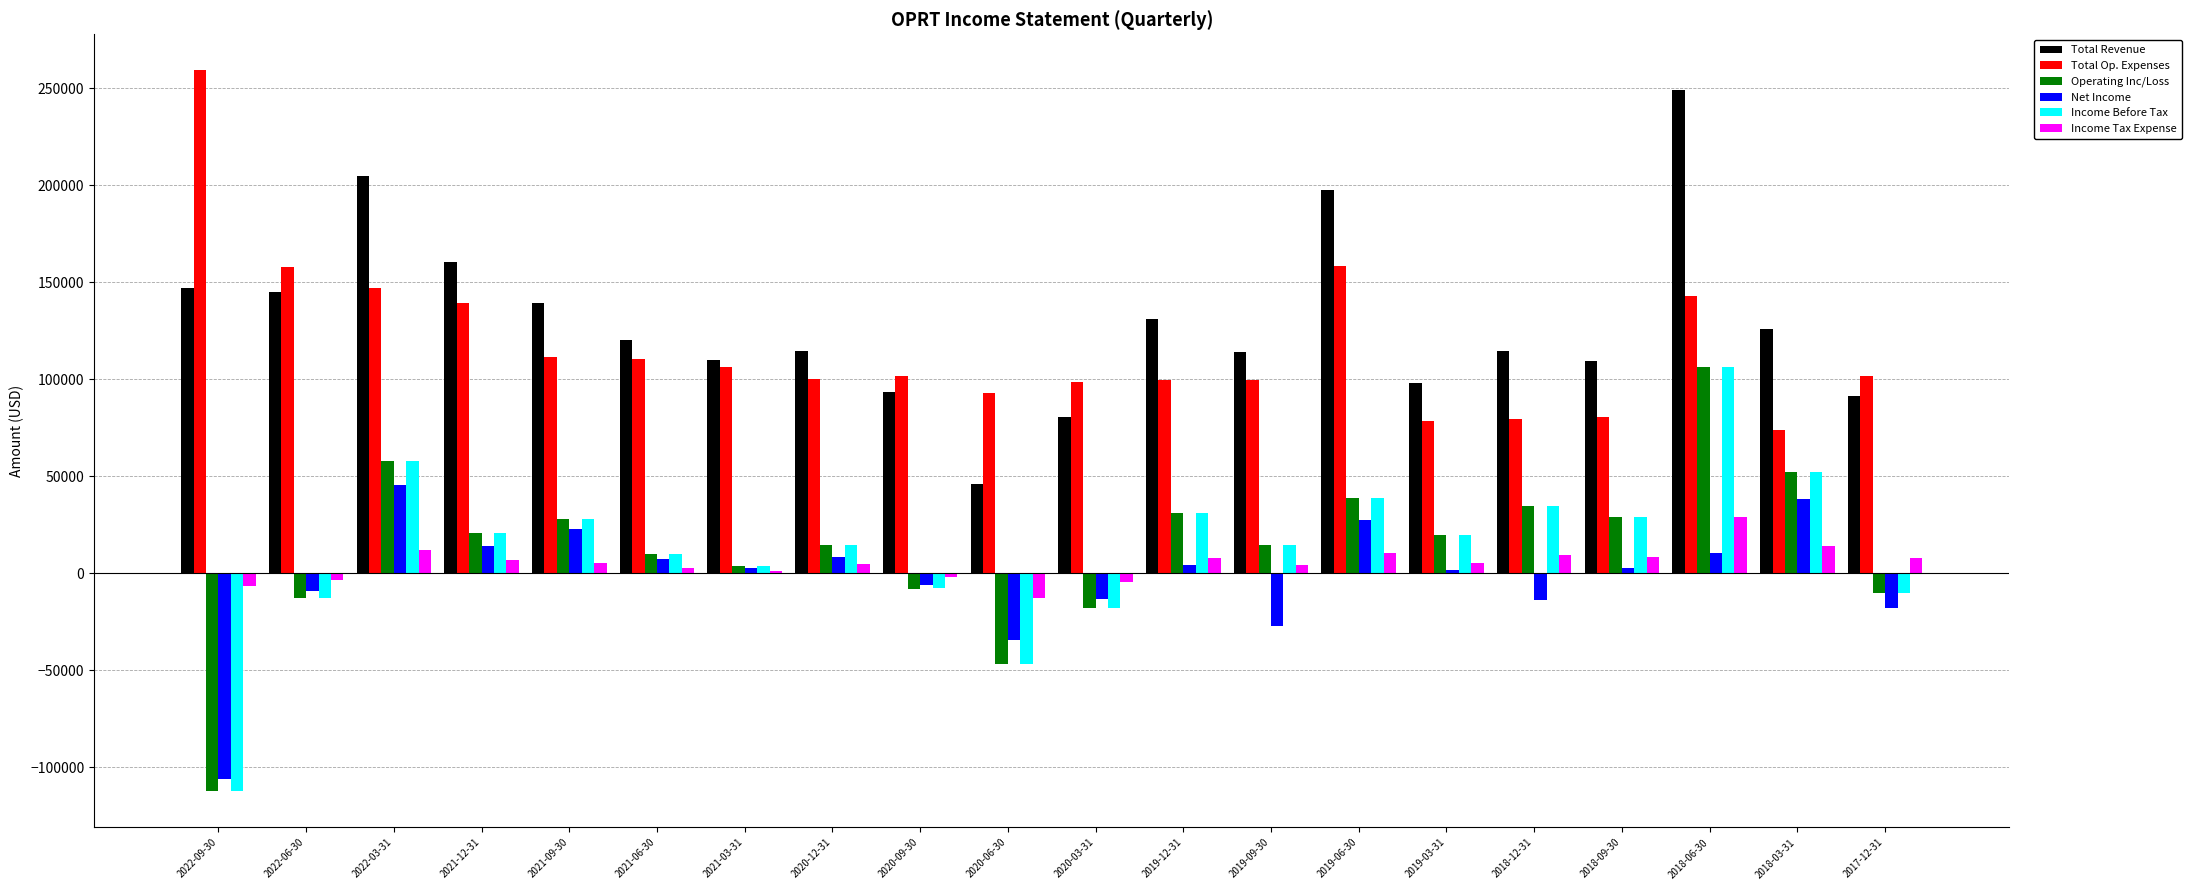

The value of Total Revenue at 2020-03-31 is 80600. True or false?

True